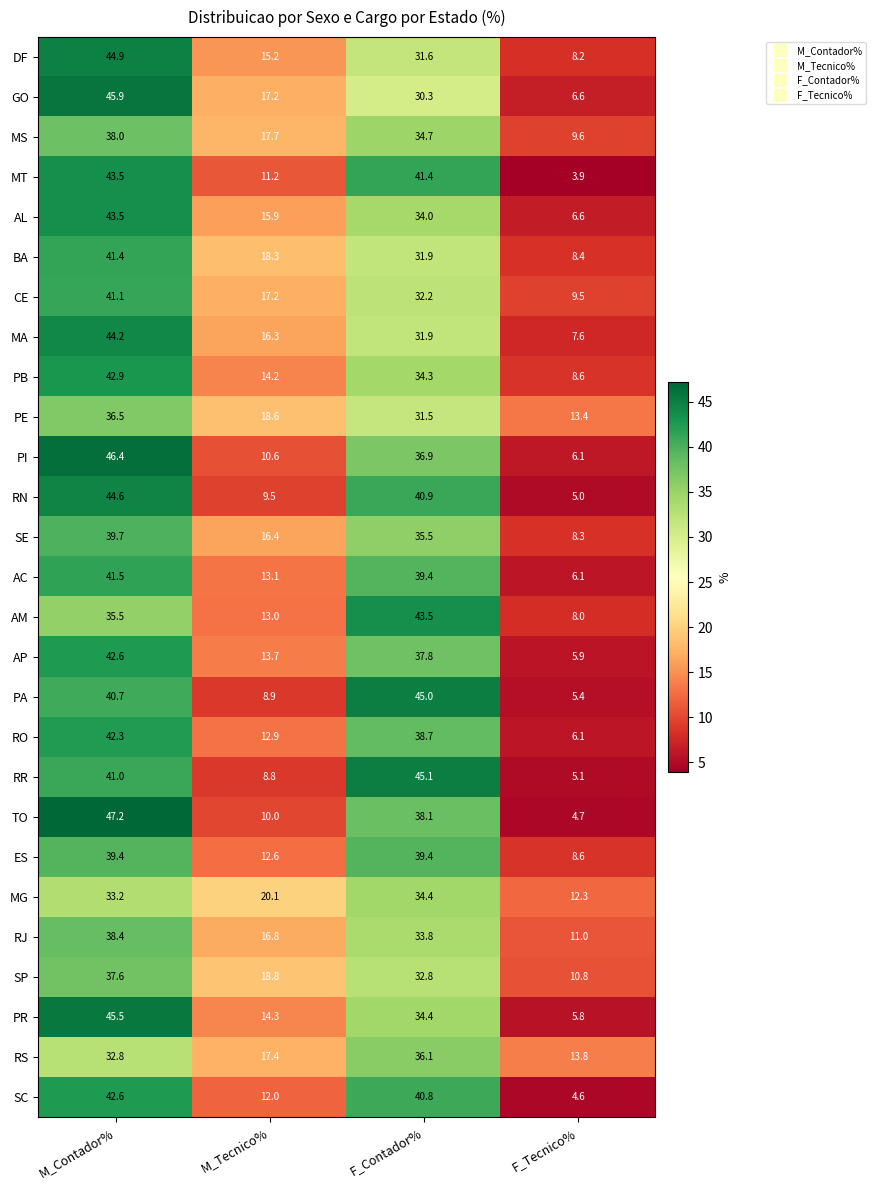

What is the maximum value shown in the chart?

47.2